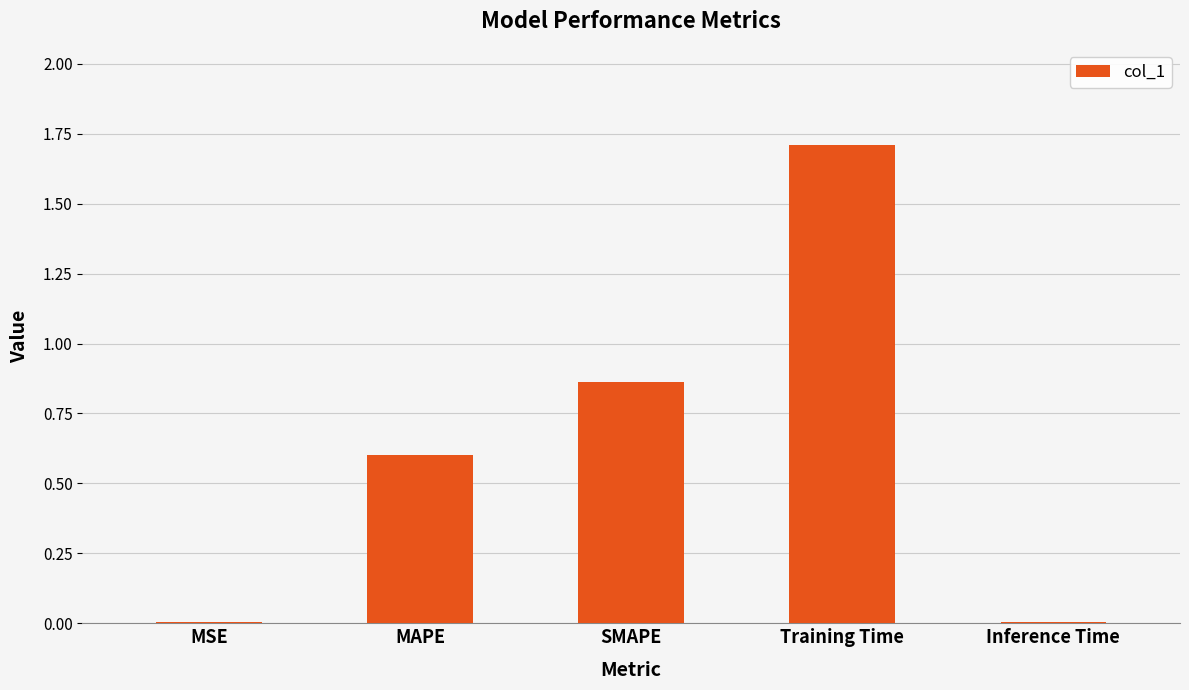

What is the sum of the values at MAPE and SMAPE?

1.5